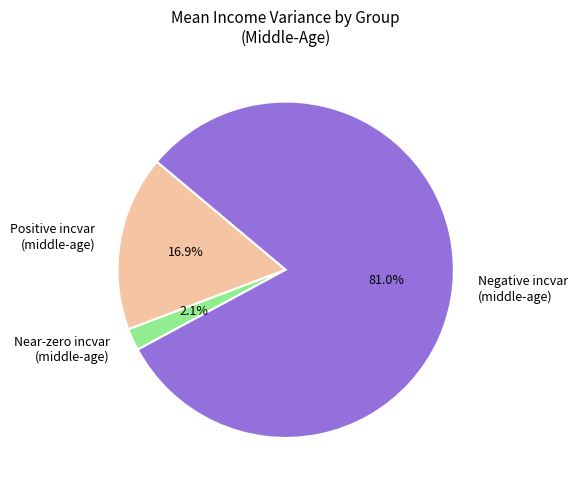

How much of the chart is everything except Negative incvar (middle-age)?

19.0%